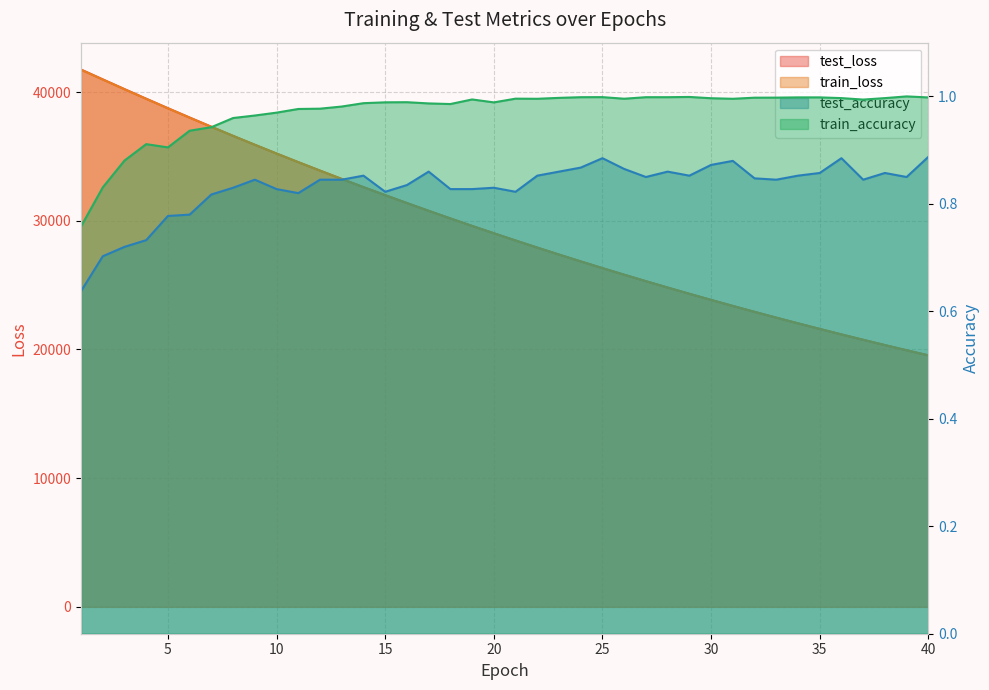

Which series has the largest total across all categories?

test_loss